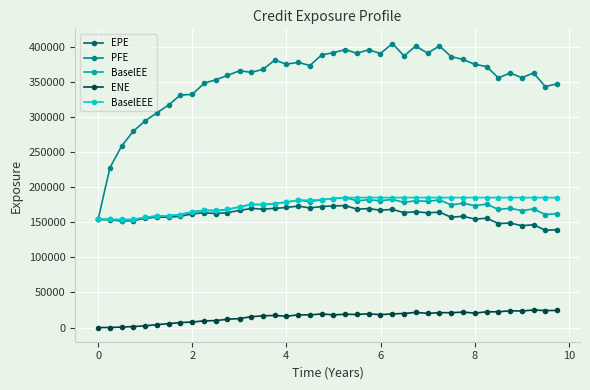

What is the sum of all BaselEE values?

6844987.0